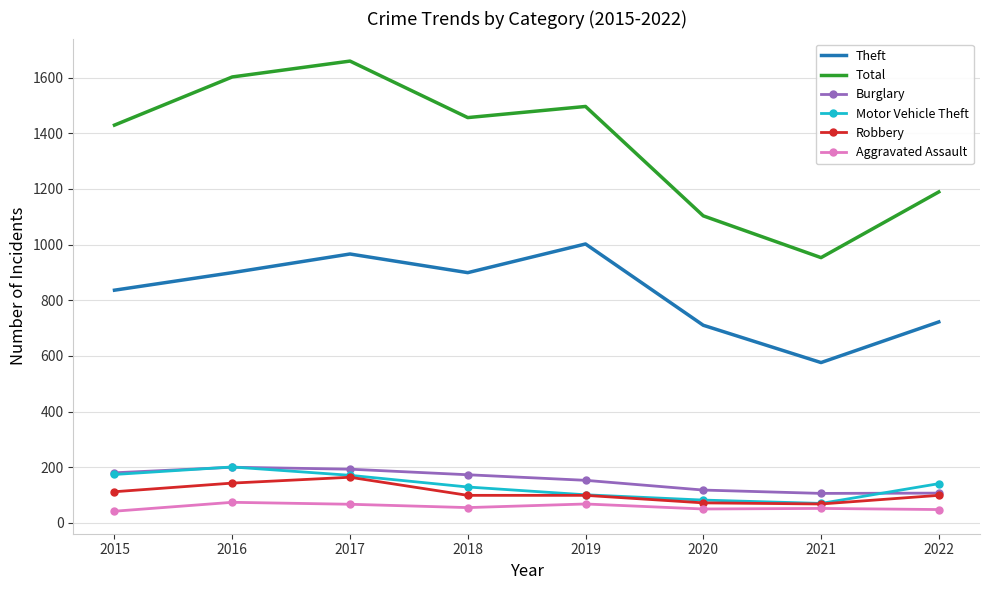

What is the total value across all series at 2015?

2773